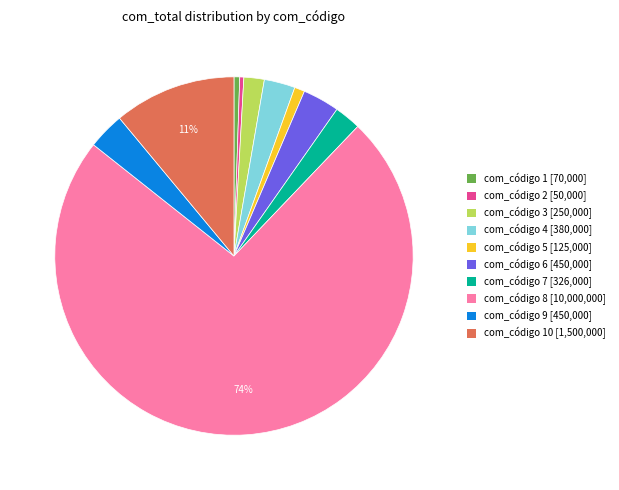

To the nearest percent, what is the average slice percentage?

10%